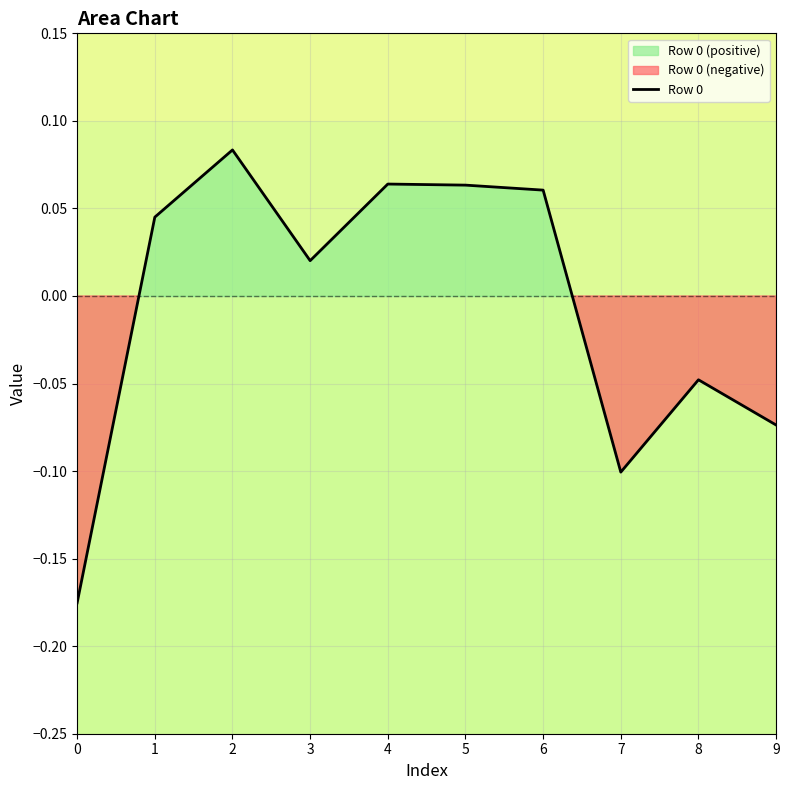

What is the sum of all values?

-0.1